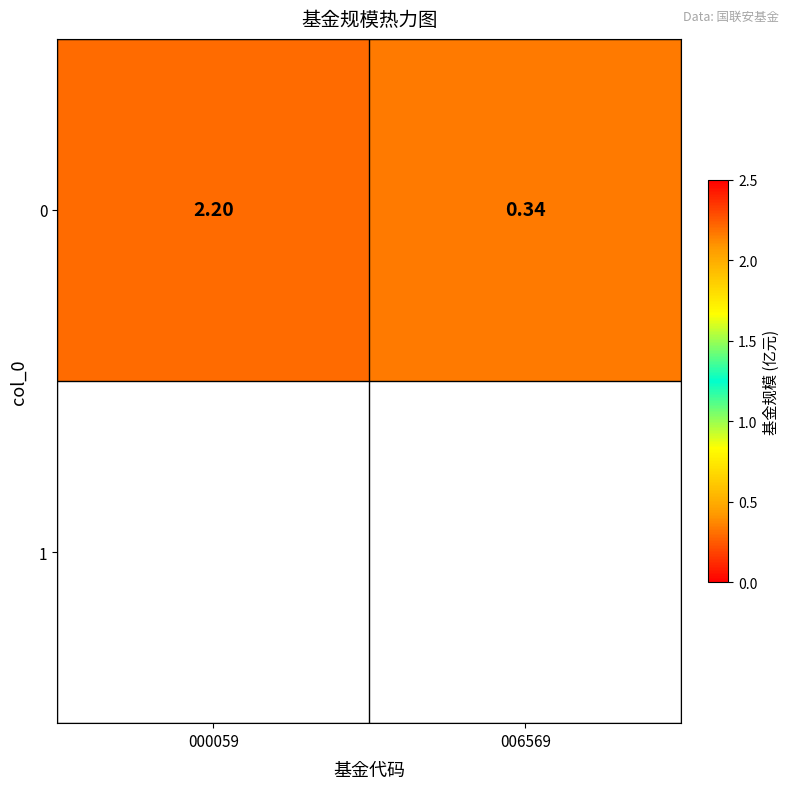

What is the change in value from 000059 to 006569?

-1.9